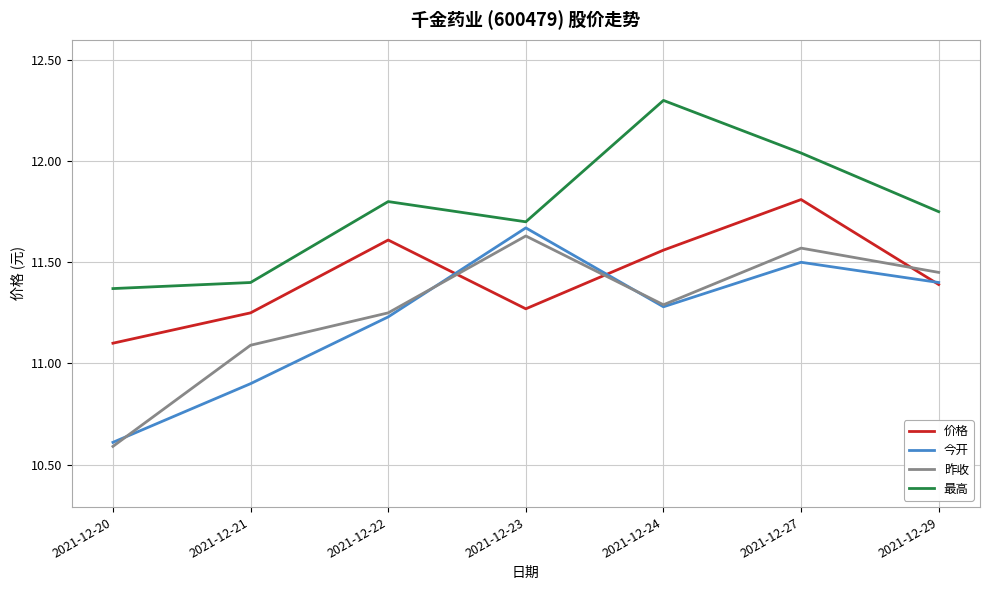

Which series changed the most between 2021-12-21 and 2021-12-24?

最高